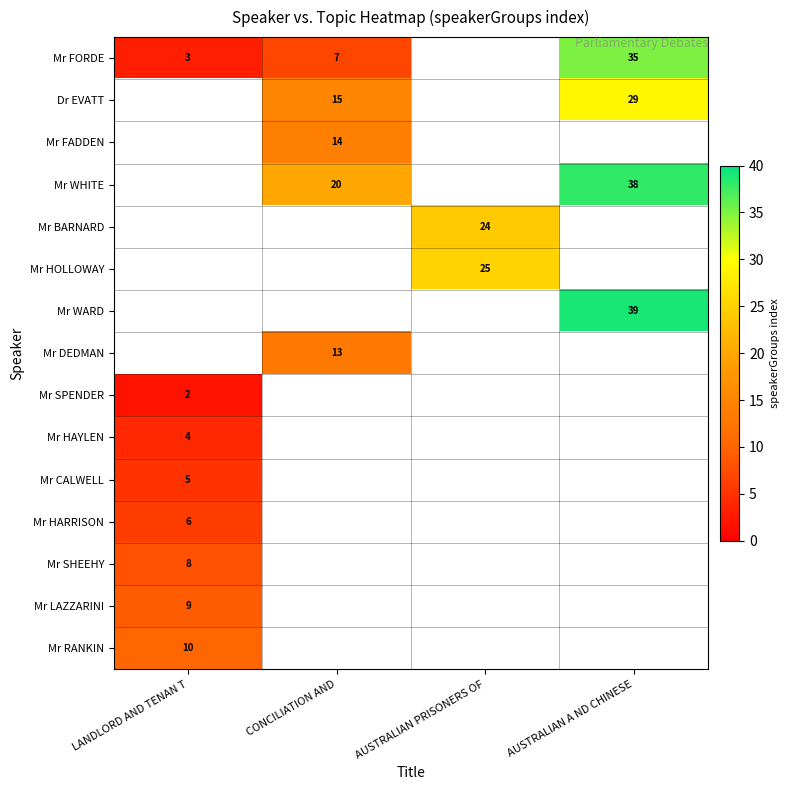

At how many categories does at least one series exceed 38?

1